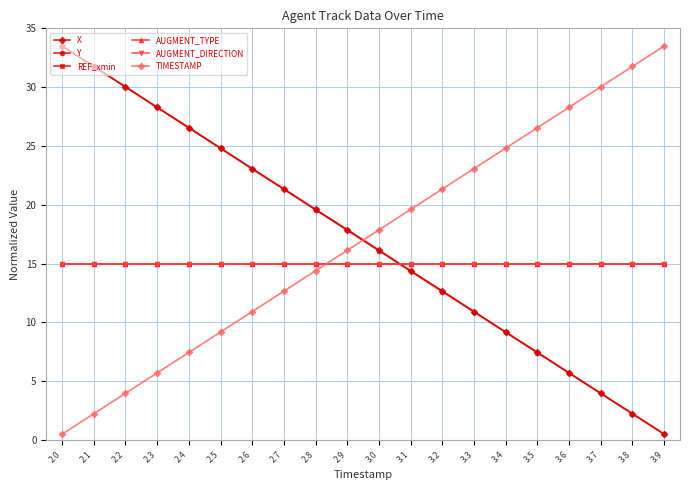

True or false: TIMESTAMP and AUGMENT_DIRECTION cross at least once.

True